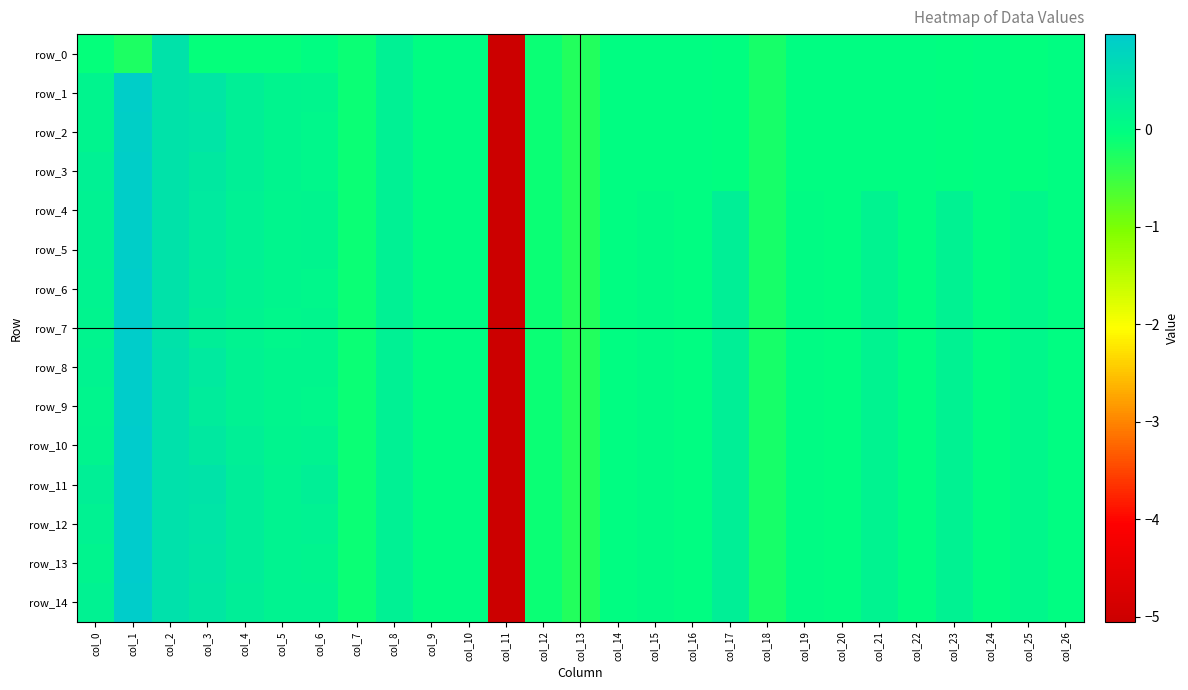

Between col_15 and col_14, which is larger?

col_14